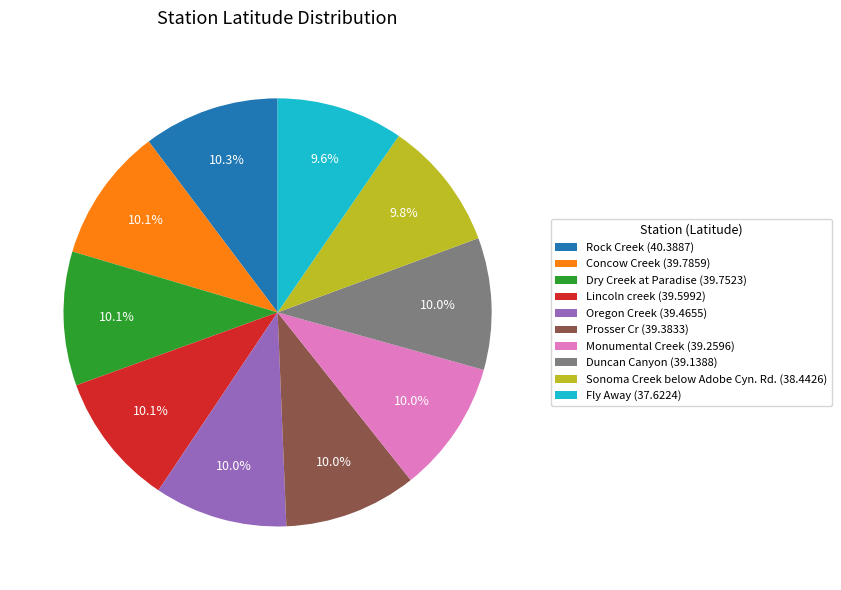

To the nearest percent, what percentage of the pie is Oregon Creek?

10%